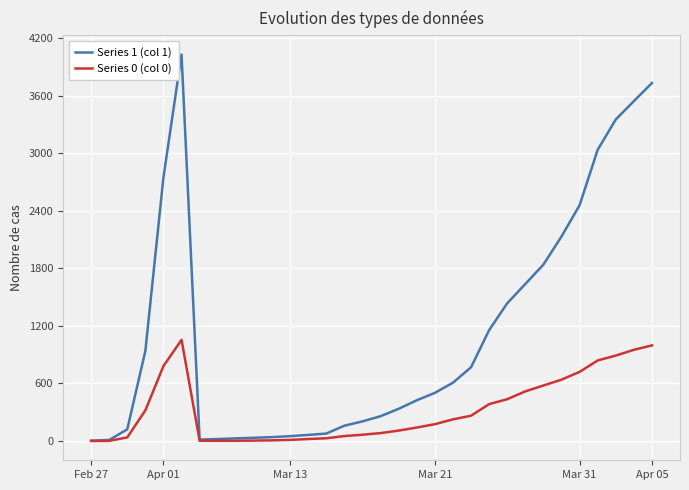

What is the difference between the maximum and second lowest values in the Series 1 (col 1) series?

4018